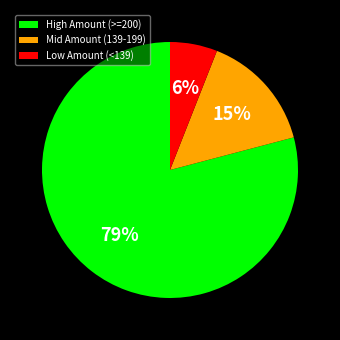

Rank the categories by value from highest to lowest.

High Amount (>=200), Mid Amount (139-199), Low Amount (<139)